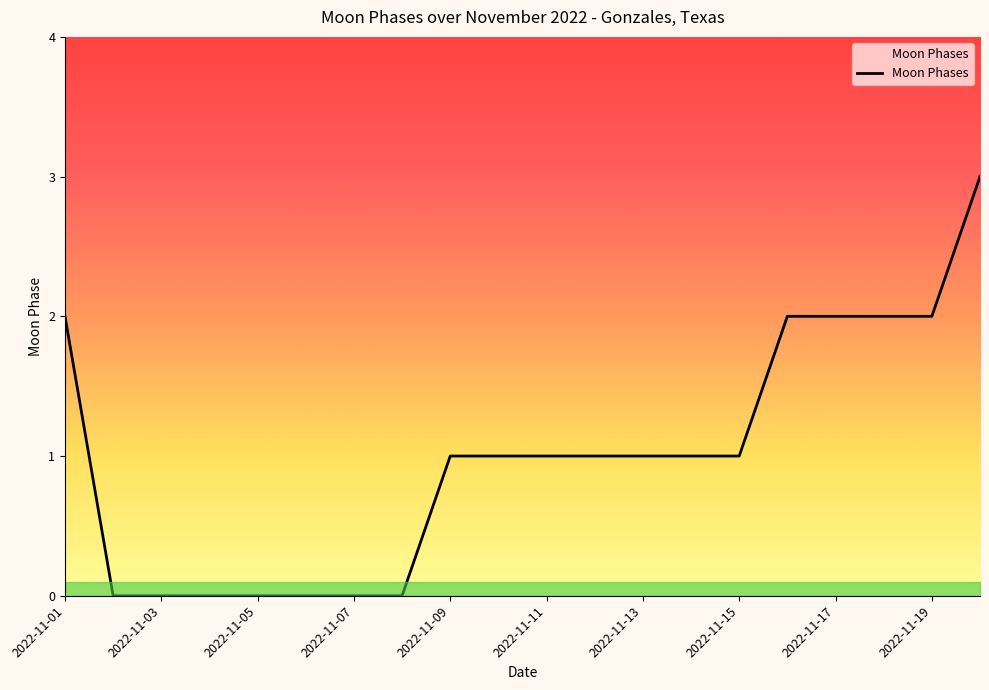

What is the maximum value shown in the chart?

3